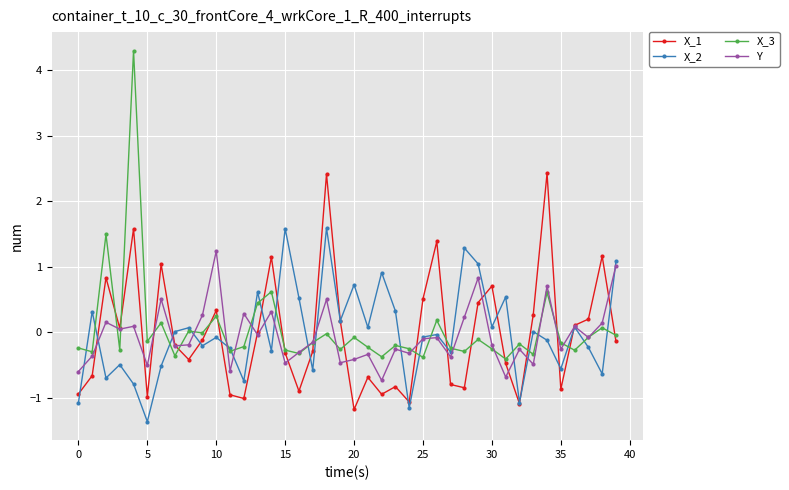

What is the minimum value for X_3?

-0.4